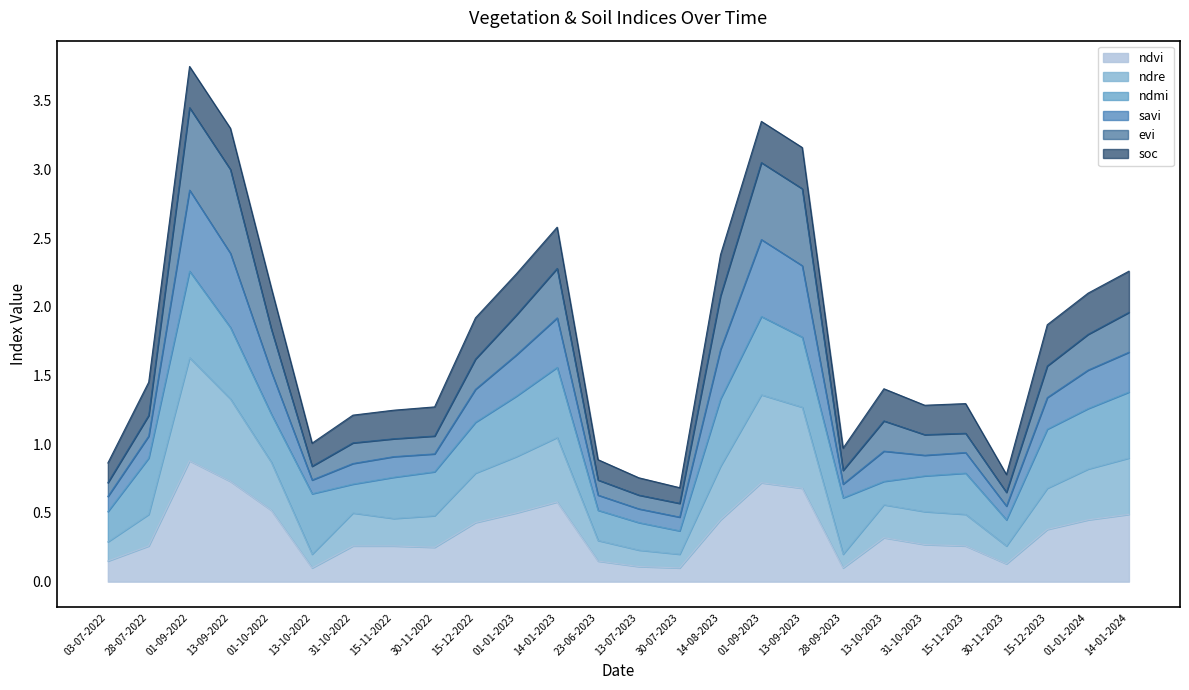

Is it true that ndvi equals 0.2 at 14-01-2024?

False